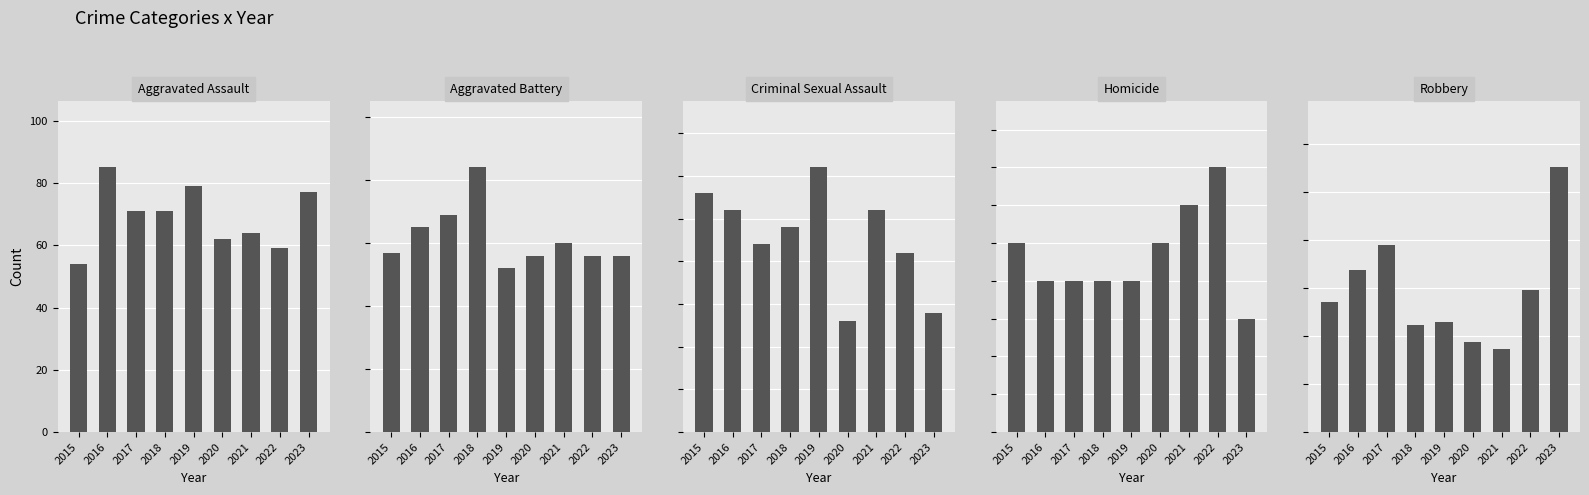

Is it true that Criminal Sexual Assault equals 13 at 2017?

False